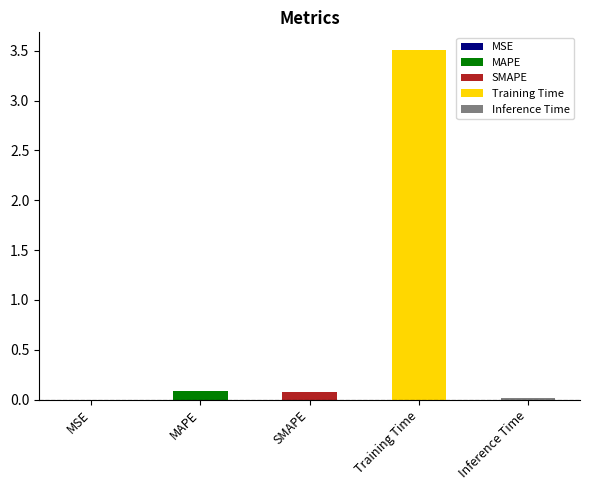

Between MAPE and SMAPE, which is larger?

MAPE